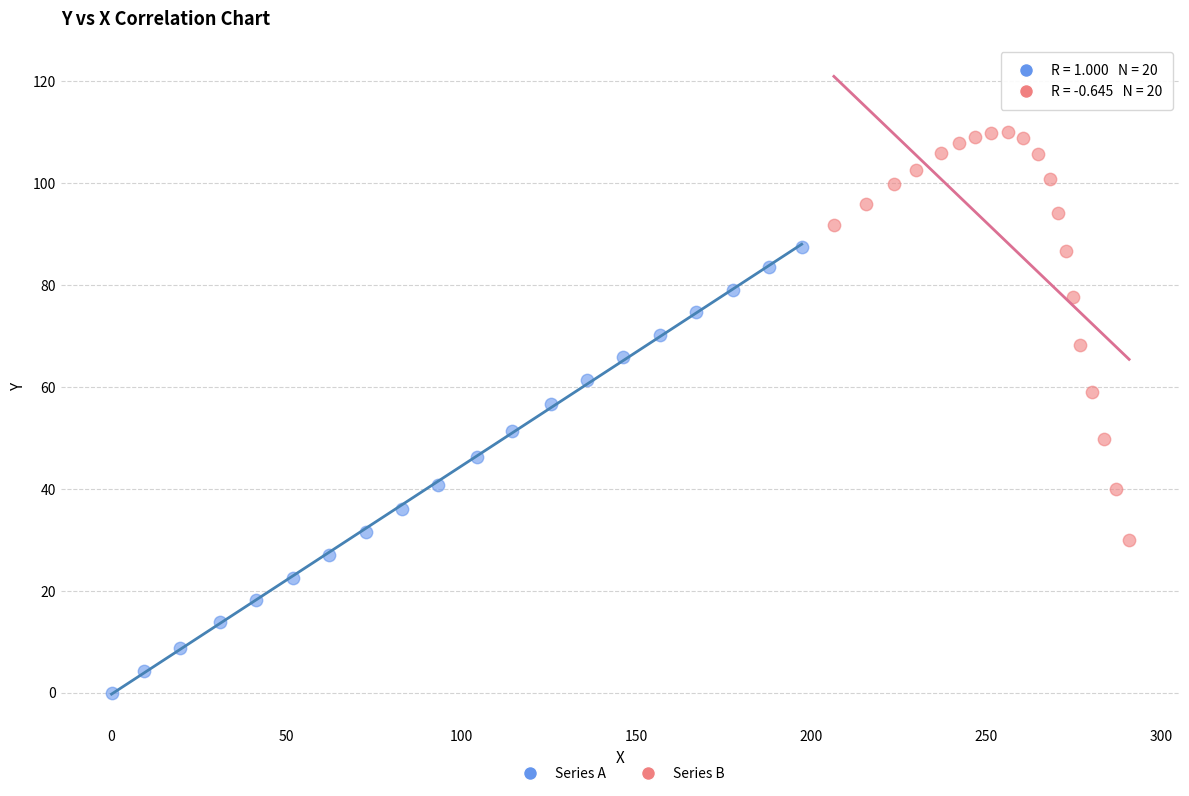

Which series contains the highest Y value?

Series B